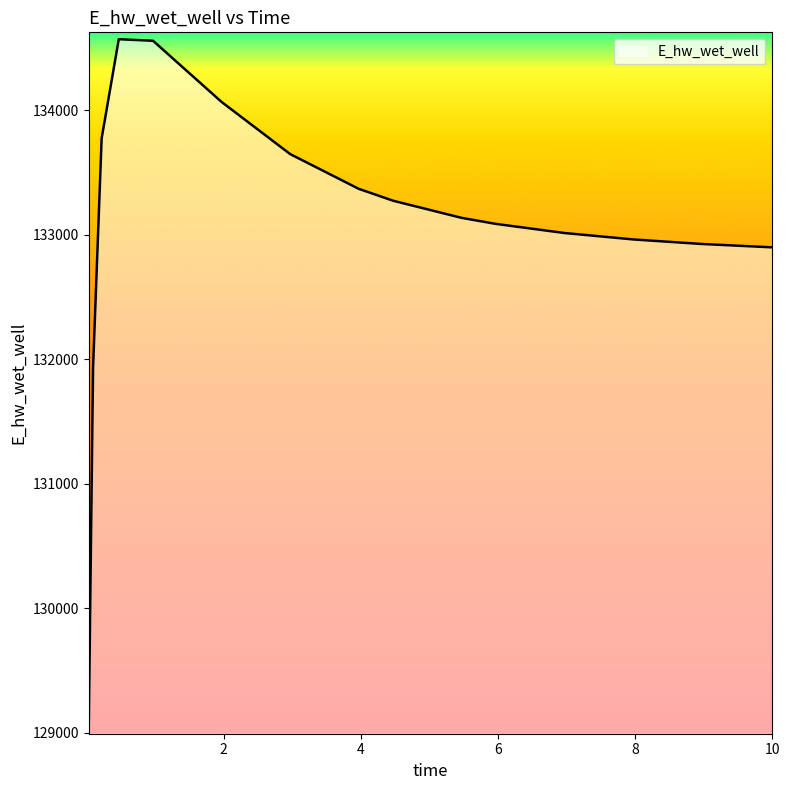

What is the difference between the maximum and minimum values?

5520.8